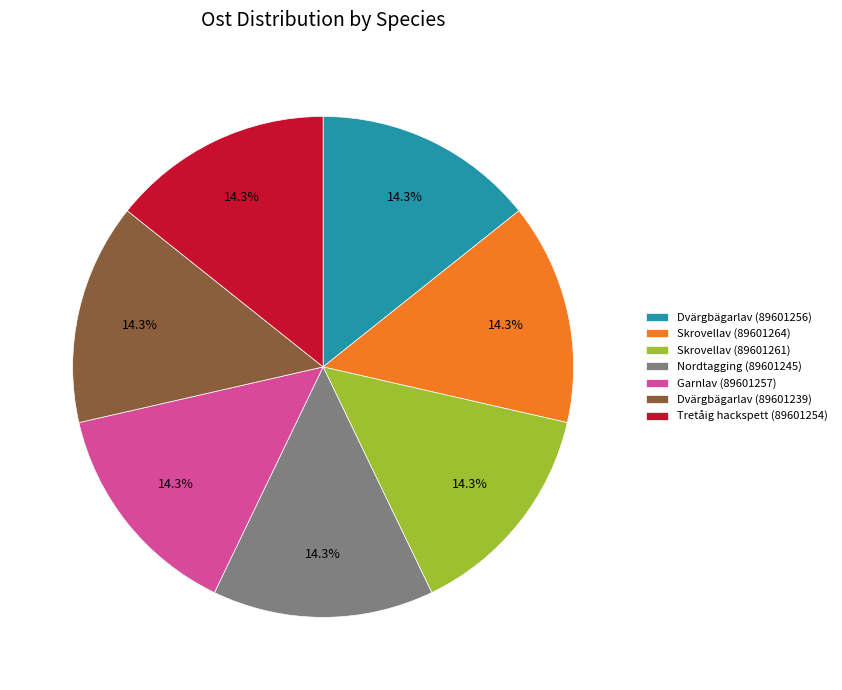

To the nearest percent, what percentage of the pie is Skrovellav (89601261)?

14%